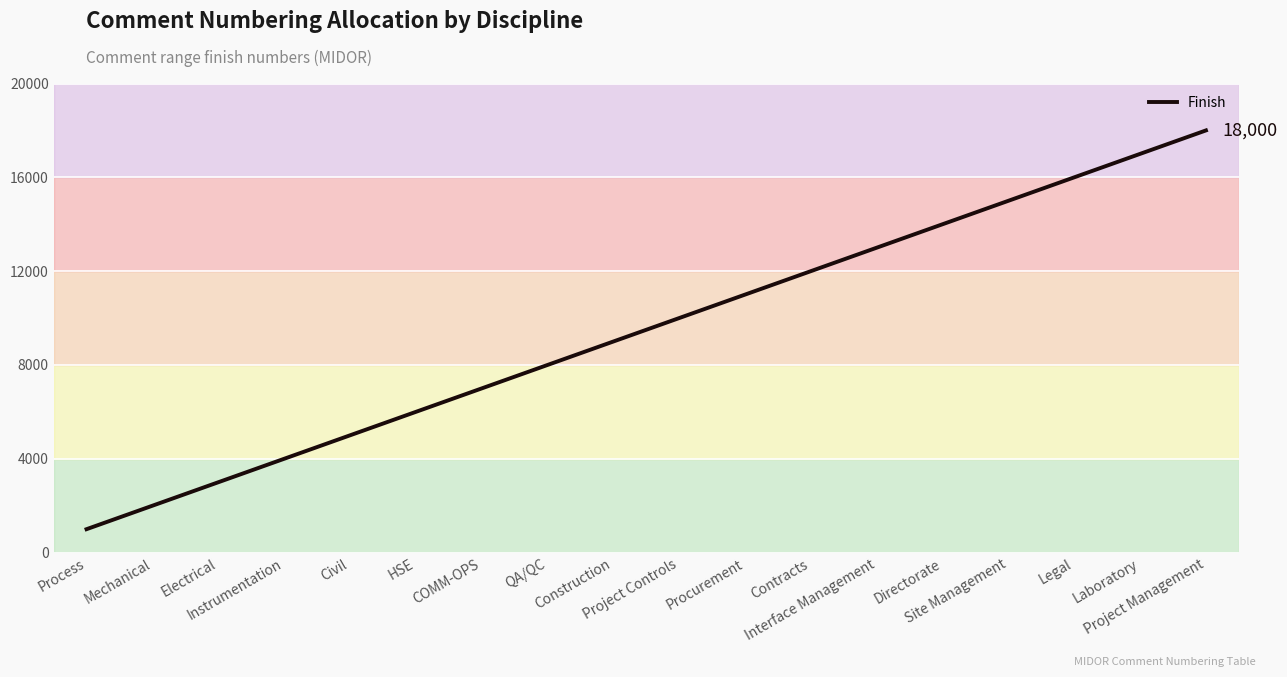

True or false: the data has more than 1 interior local peaks.

False